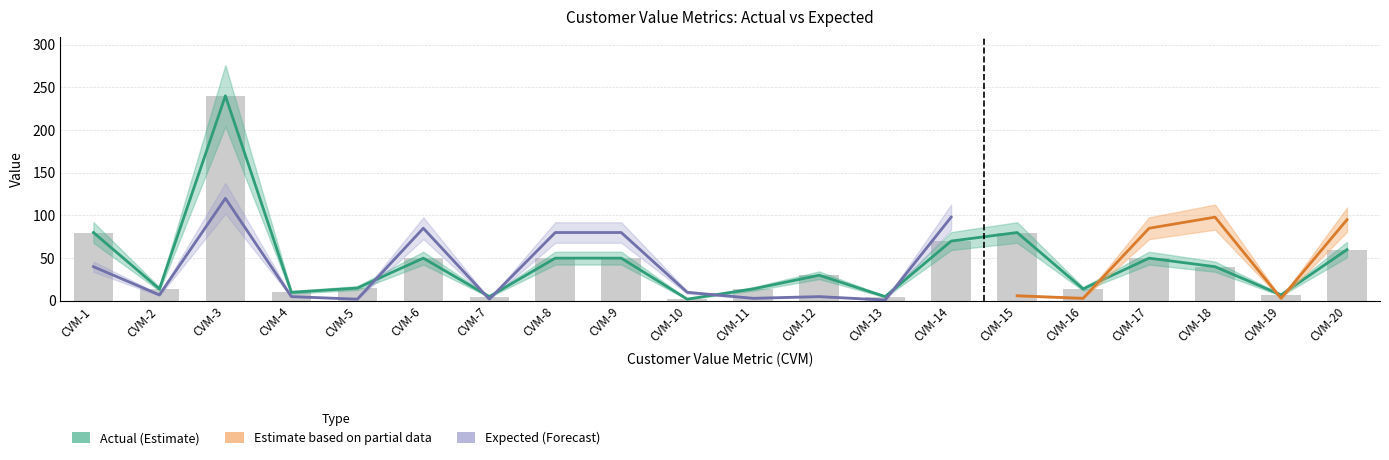

Read the value at CVM-6.

50